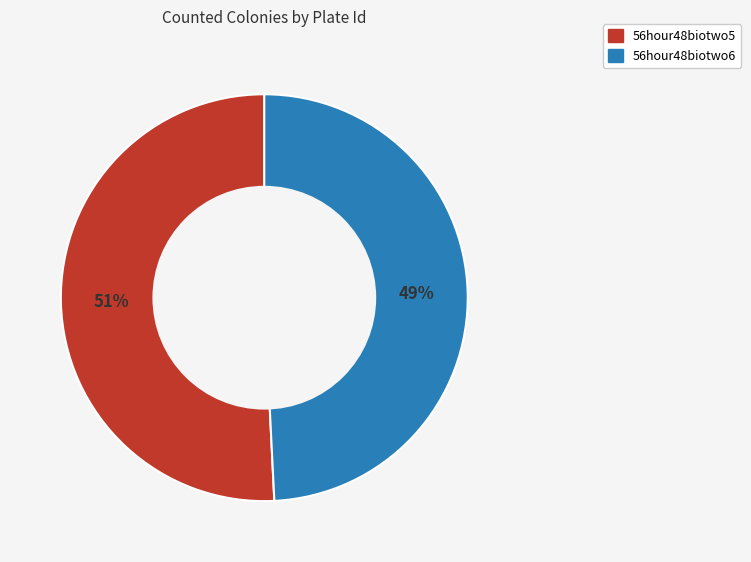

Between 56hour48biotwo5 and 56hour48biotwo6, which is larger?

56hour48biotwo5